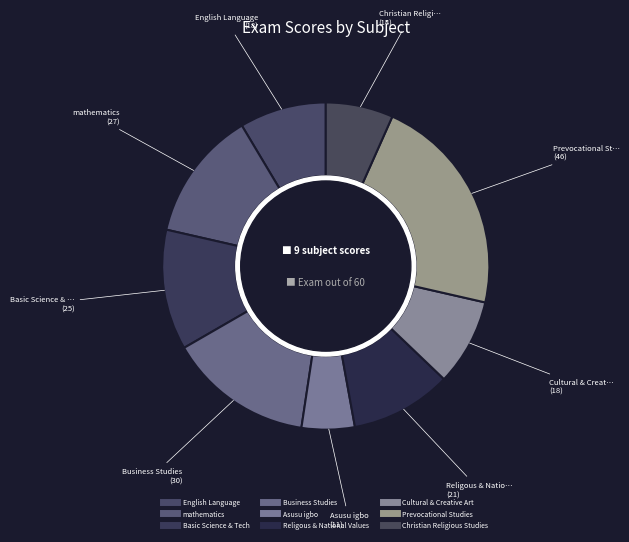

How many segments does this pie chart have?

9